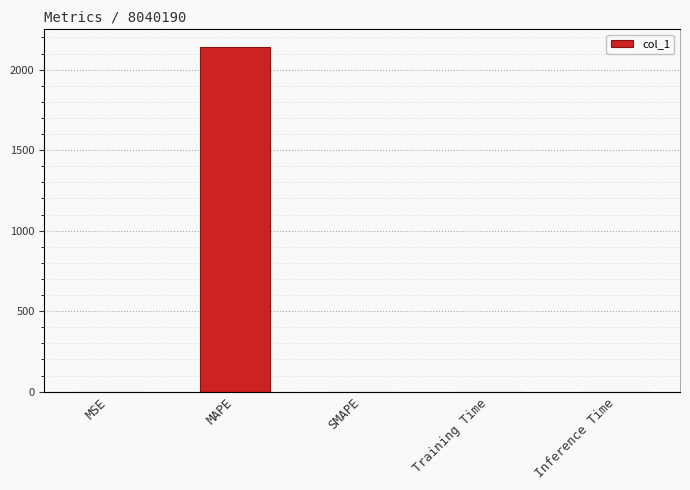

What is the difference between the maximum and minimum values?

2143.1